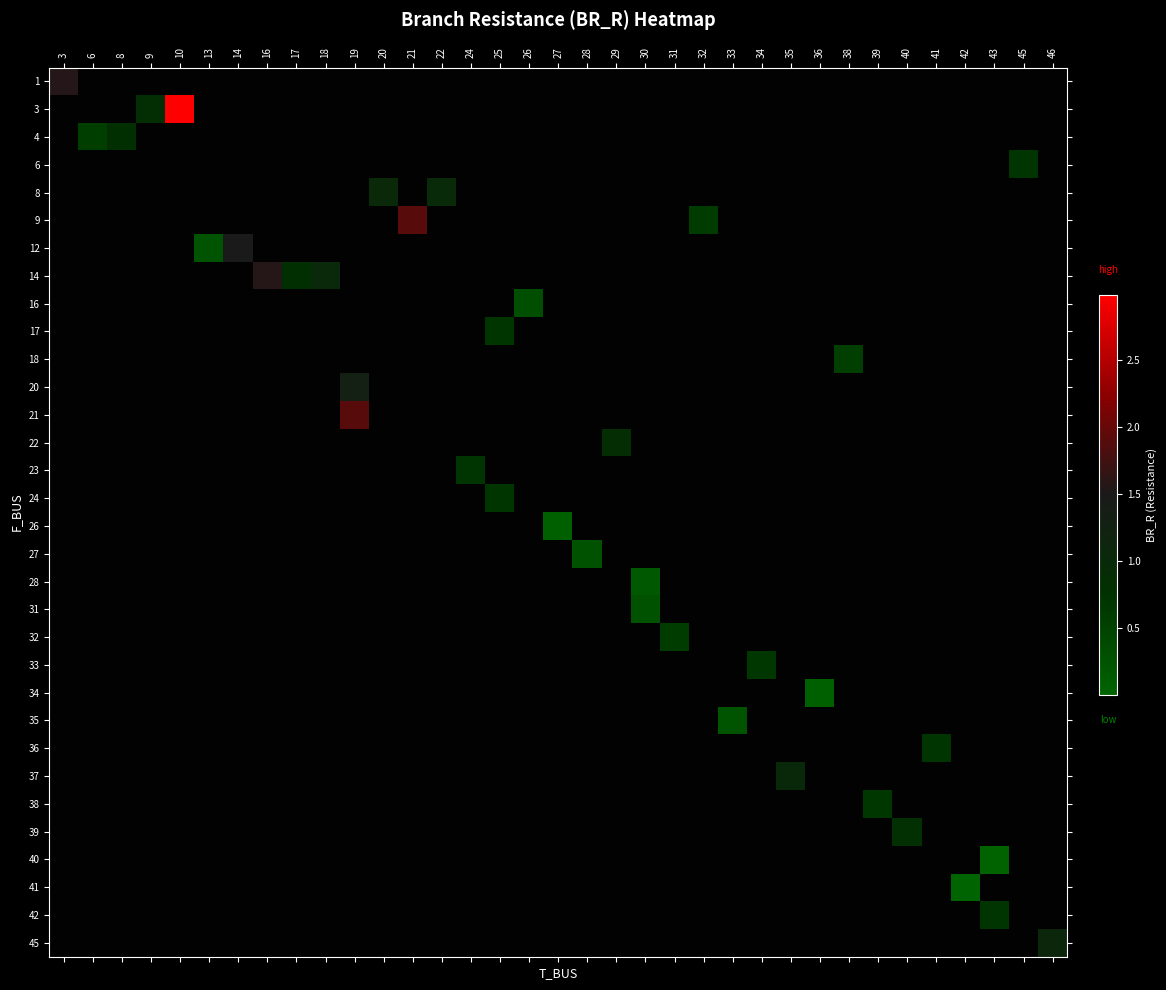

List the labels in order of row_24 value, smallest first.

3, 6, 8, 9, 10, 13, 14, 16, 17, 18, 19, 20, 21, 22, 24, 25, 26, 27, 28, 29, 30, 31, 32, 33, 34, 35, 36, 38, 39, 40, 41, 42, 43, 45, 46